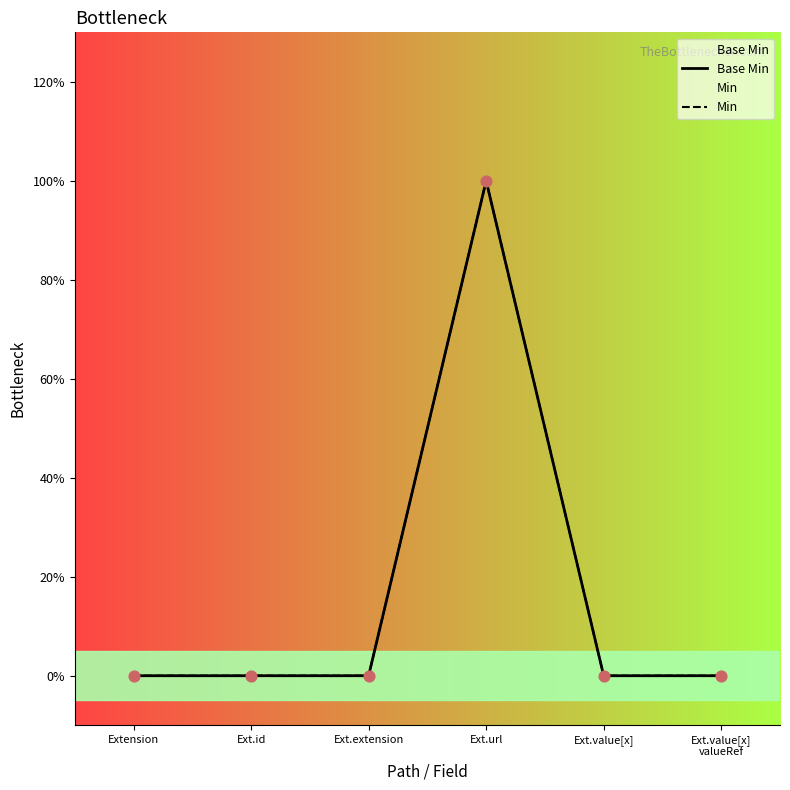

Which series reaches the minimum Y coordinate?

Base Min